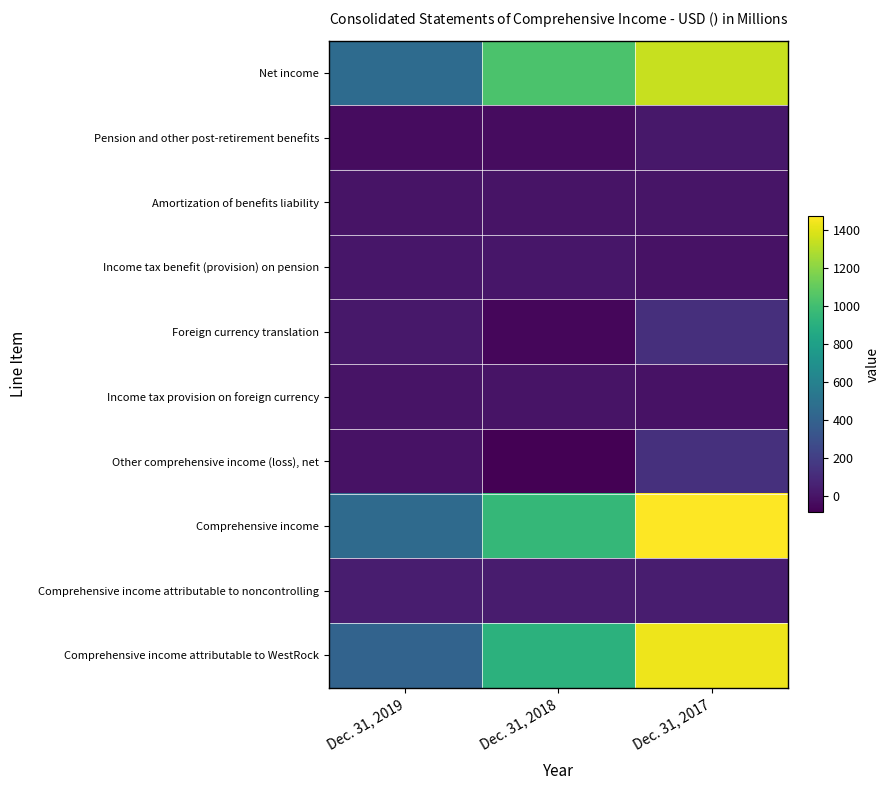

What is the smallest value displayed?

-84